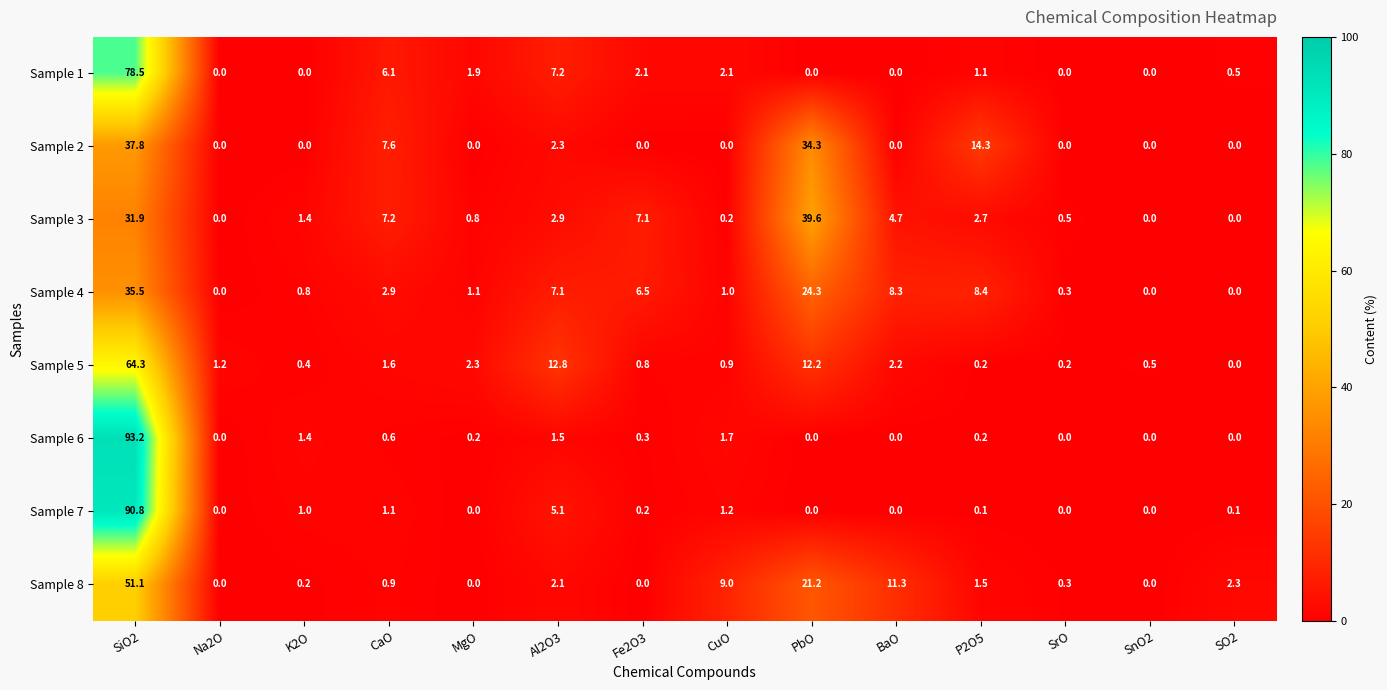

What is the total value across all series at CuO?

16.1